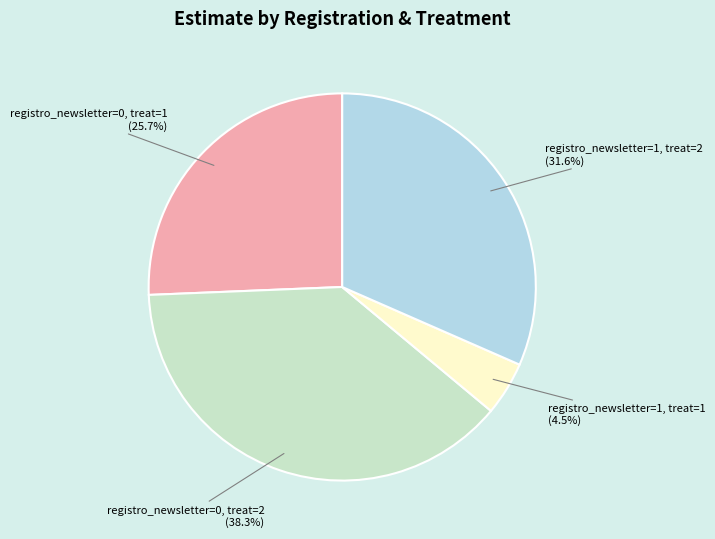

What is the smallest slice in the pie chart?

registro_newsletter=1, treat=1